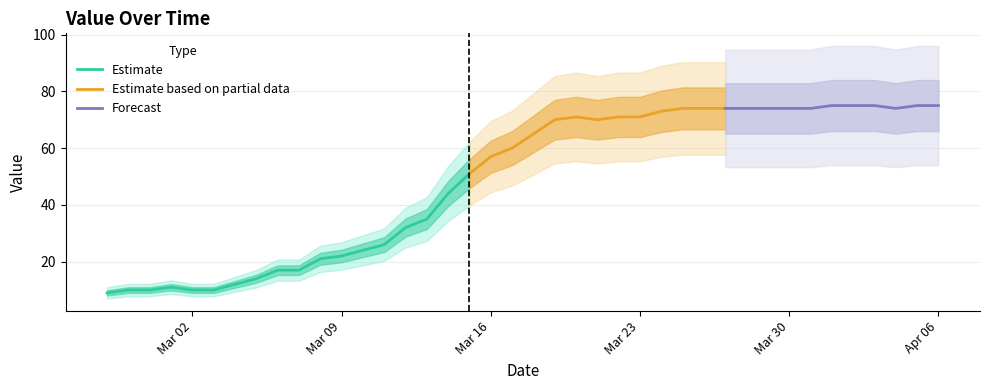

Rank the categories by value from highest to lowest.

2020-04-01, 2020-04-02, 2020-04-03, 2020-04-05, 2020-04-06, 2020-03-25, 2020-03-26, 2020-03-27, 2020-03-28, 2020-03-29, 2020-03-30, 2020-03-31, 2020-04-04, 2020-03-24, 2020-03-20, 2020-03-22, 2020-03-23, 2020-03-19, 2020-03-21, 2020-03-18, 2020-03-17, 2020-03-16, 2020-03-15, 2020-03-14, 2020-03-13, 2020-03-12, 2020-03-11, 2020-03-10, 2020-03-09, 2020-03-08, 2020-03-06, 2020-03-07, 2020-03-05, 2020-03-04, 2020-03-01, 2020-02-28, 2020-02-29, 2020-03-02, 2020-03-03, 2020-02-27